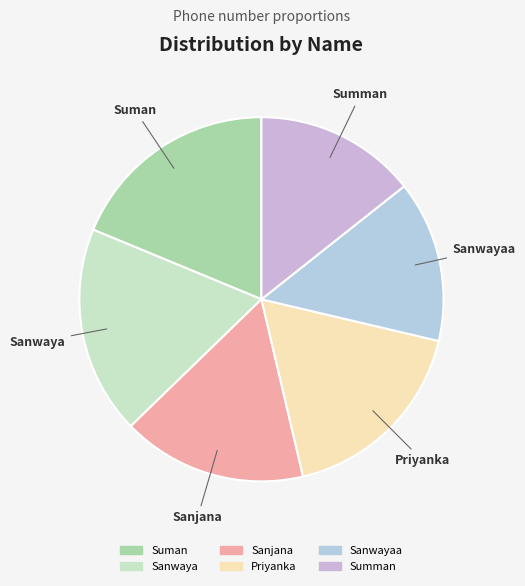

Does Sanwaya account for over 50% of the chart?

No